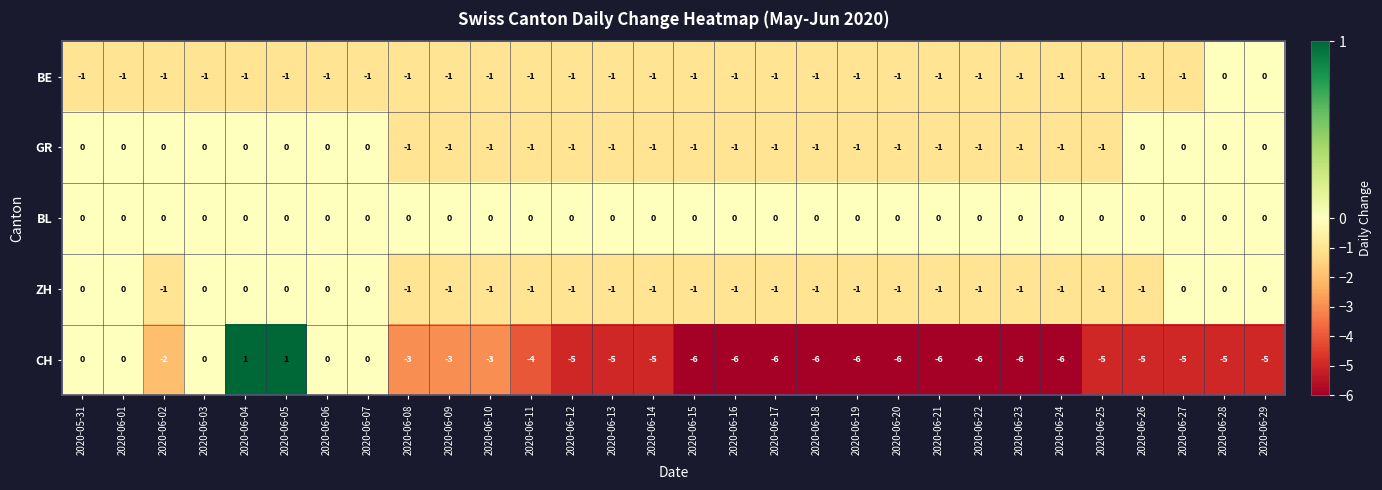

Which series has the largest total across all categories?

BL